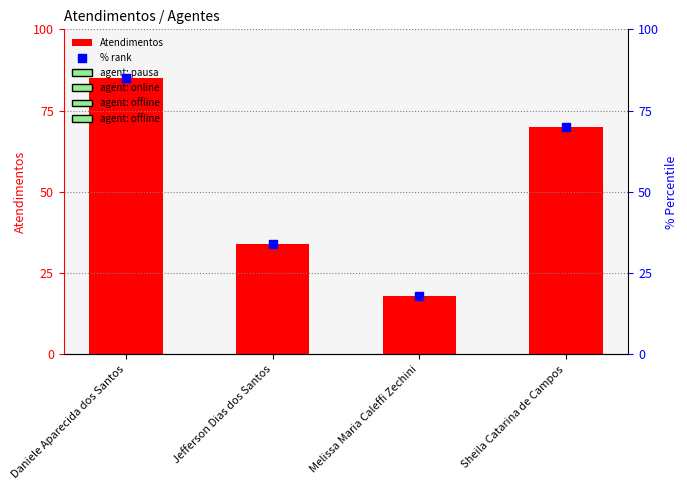

What are all the series names shown in the legend?

Atendimentos, % rank